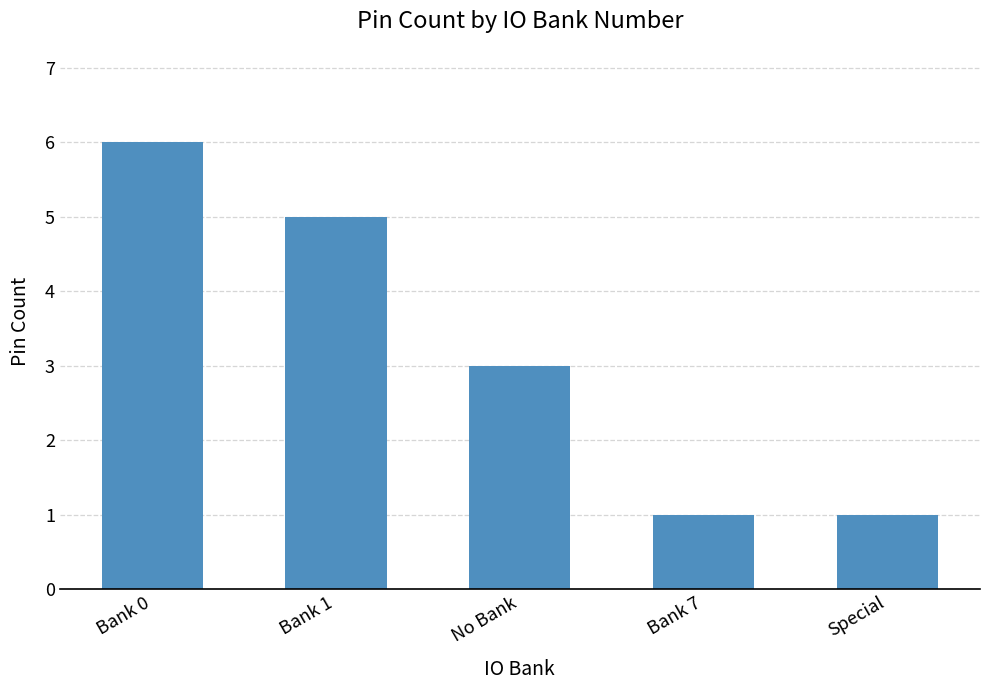

What is the smallest value displayed?

1